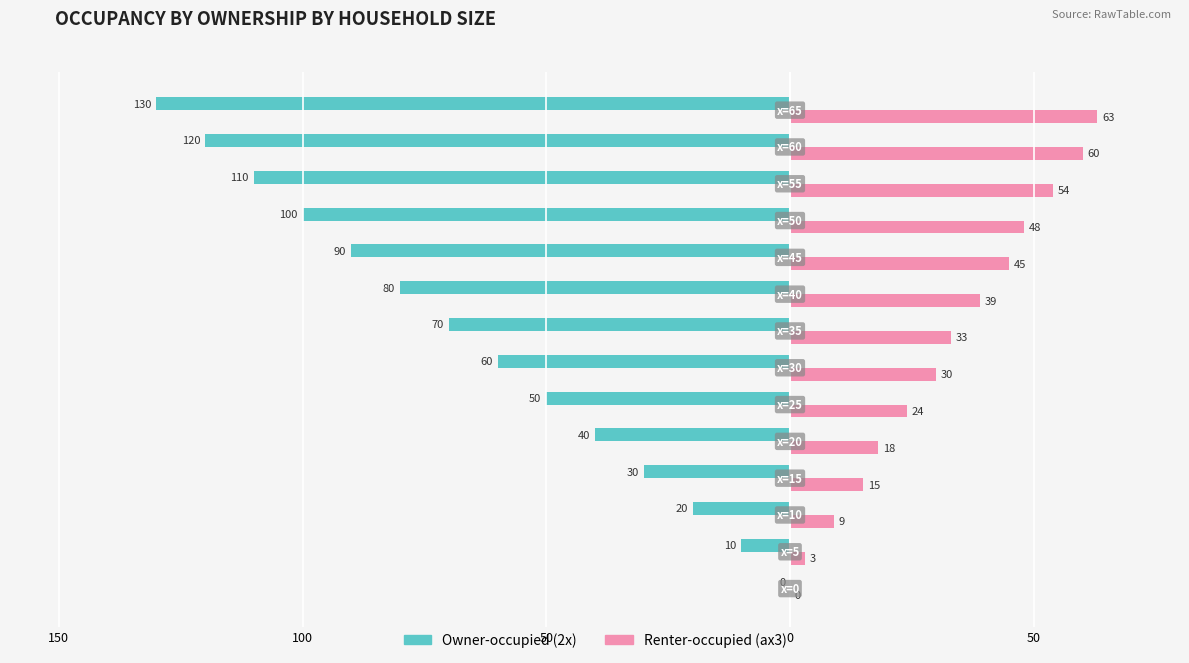

What are all the series names shown in the legend?

Owner-occupied (2x), Renter-occupied (ax3)